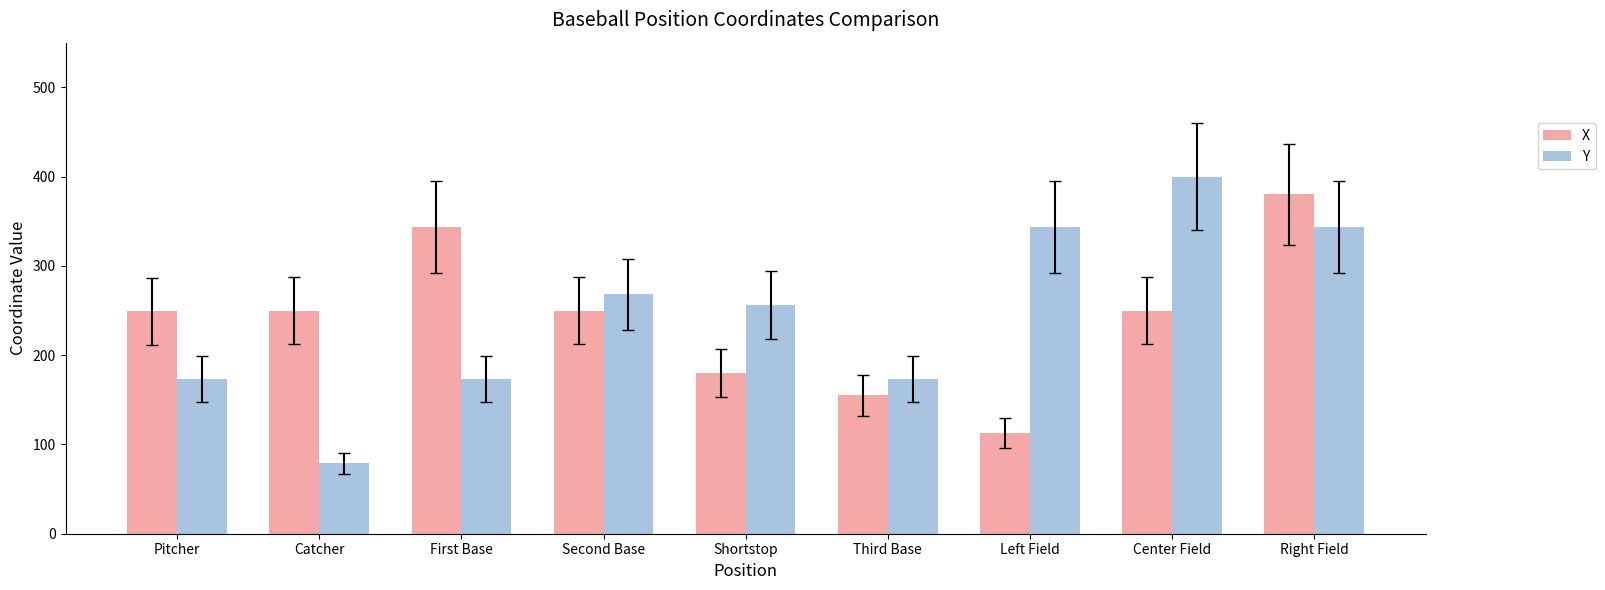

Where is Y nearest to the value 239?

Shortstop